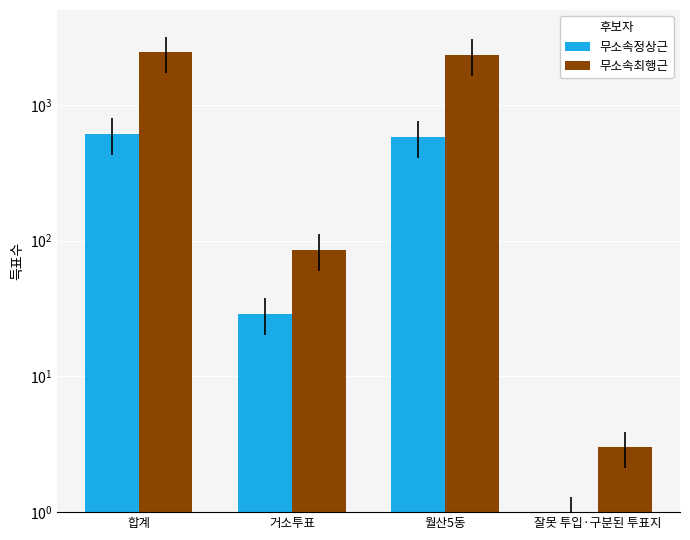

List the series in order of their peak value, highest first.

무소속최행근, 무소속정상근